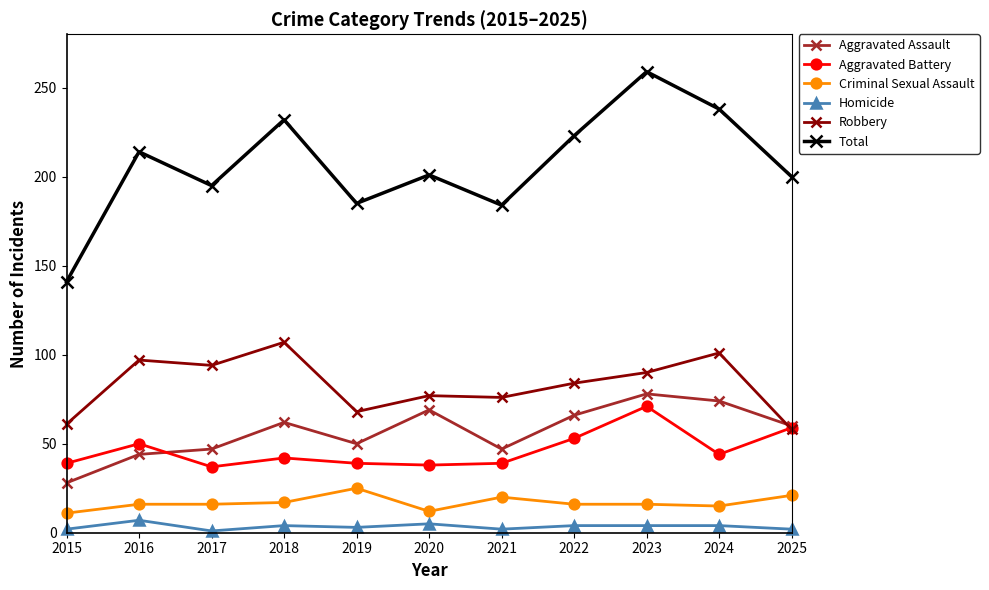

True or false: Robbery has more than 1 points higher than both neighbors.

True